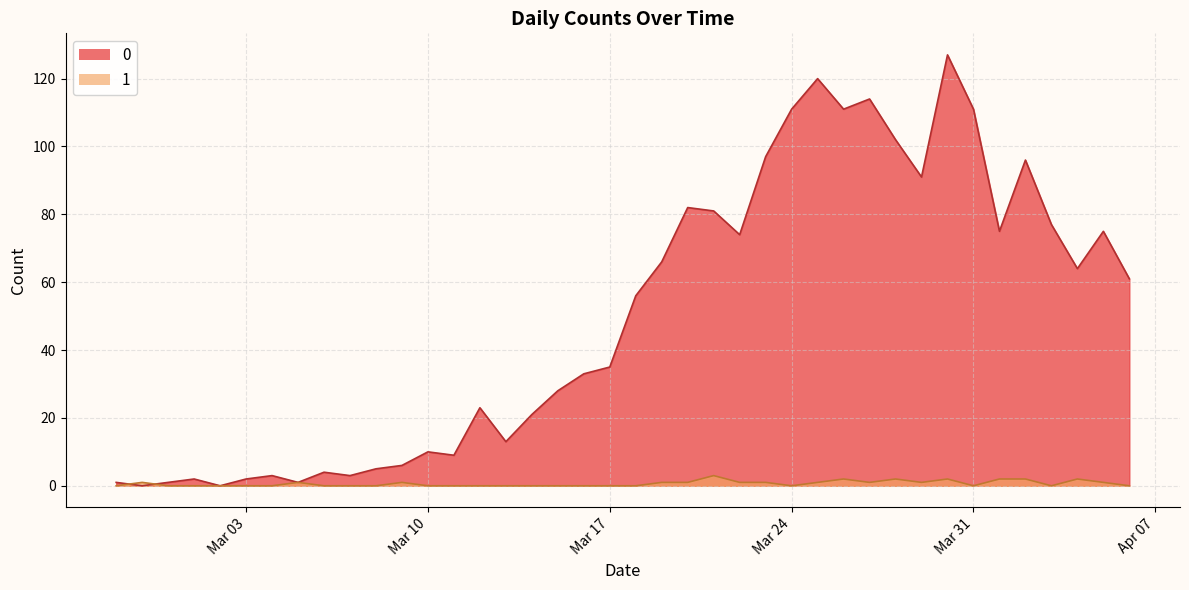

What is the total value across all series at Mar 03?

2